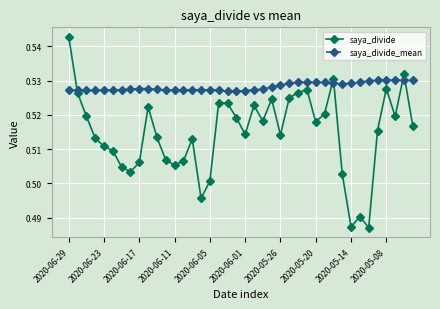

Count the saya_divide_mean values in the range 0 to 1.

40